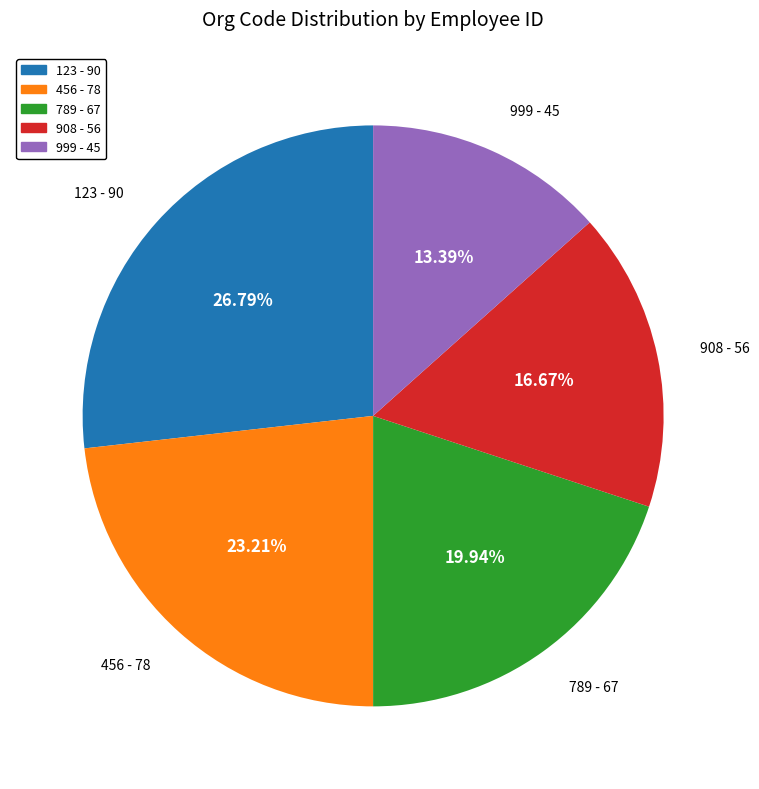

Count the number of slices in the pie.

5